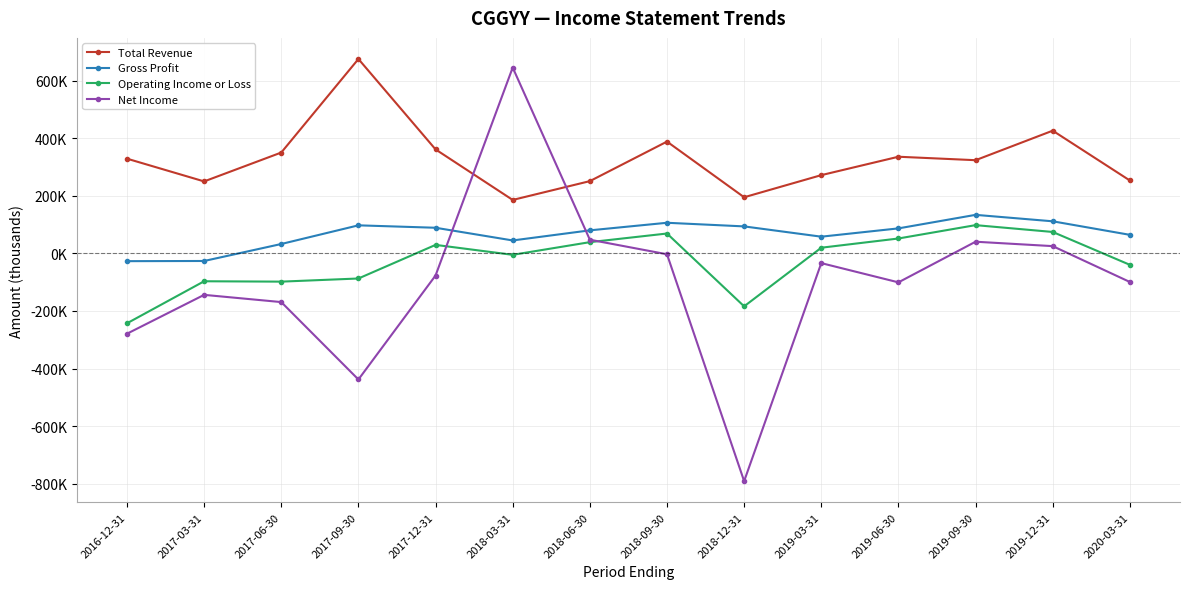

What is the maximum value for Total Revenue?

674900